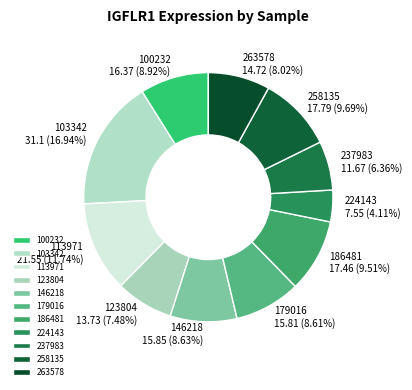

To the nearest percent, what is the difference between the largest and smallest slice percentages?

13%